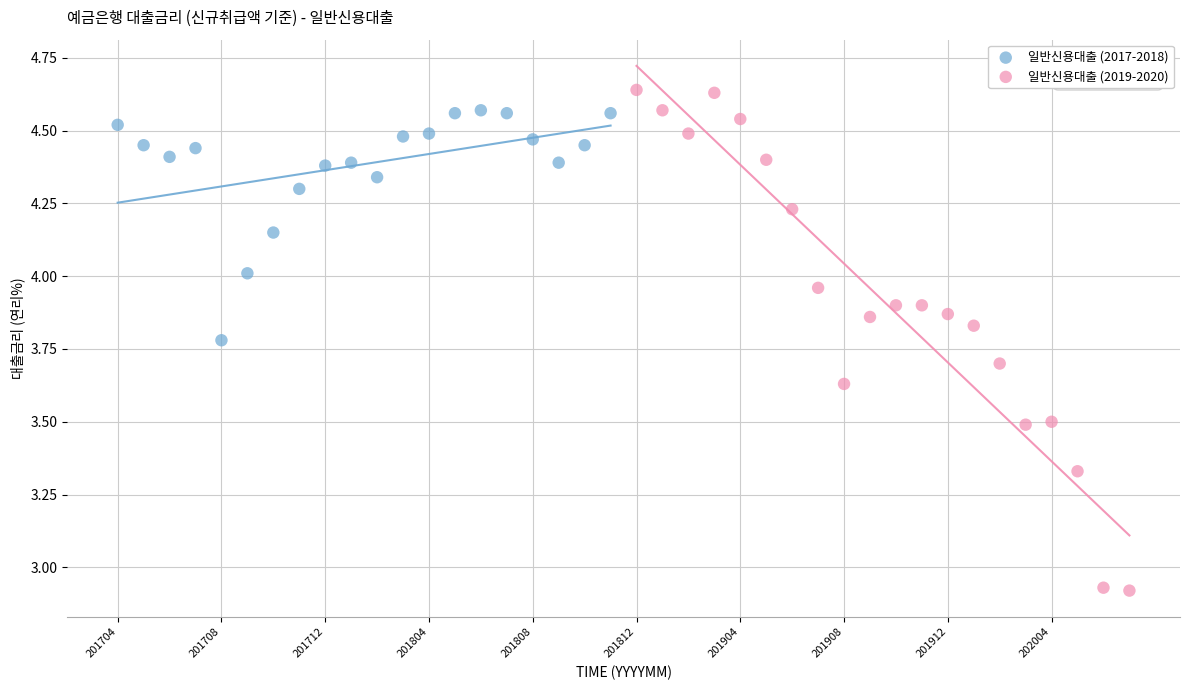

Which series has the largest Y range (max minus min)?

일반신용대출 (2019-2020)